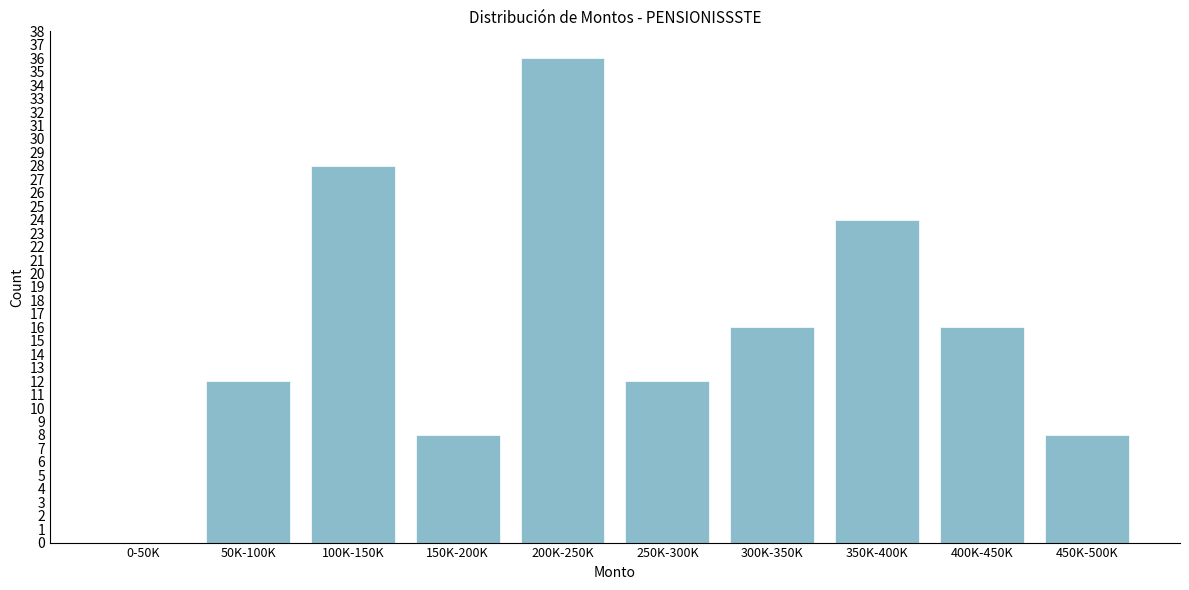

Reading left to right, transcribe all the data shown in this chart.

0-50K=0	50K-100K=12	100K-150K=28	150K-200K=8	200K-250K=36	250K-300K=12	300K-350K=16	350K-400K=24	400K-450K=16	450K-500K=8